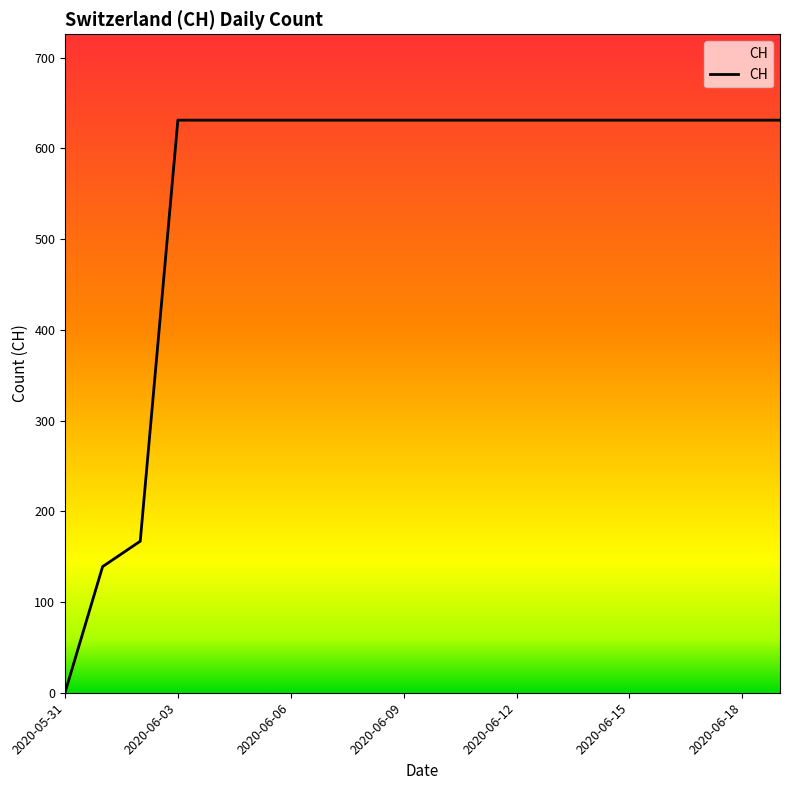

Is this an area chart (filled region under the line)?

No